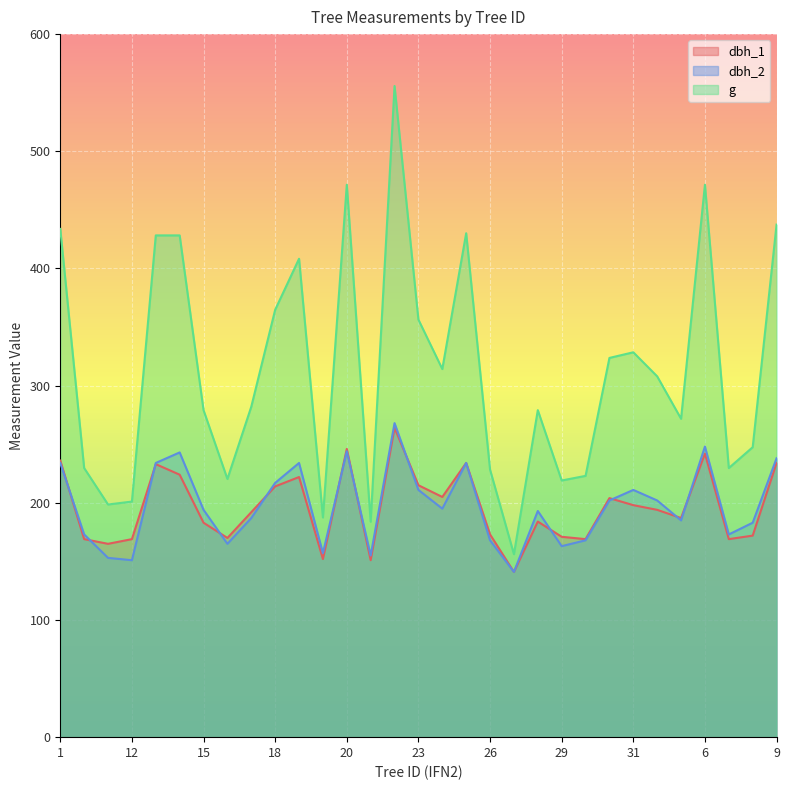

What is the label of the 4th point from the right?

6